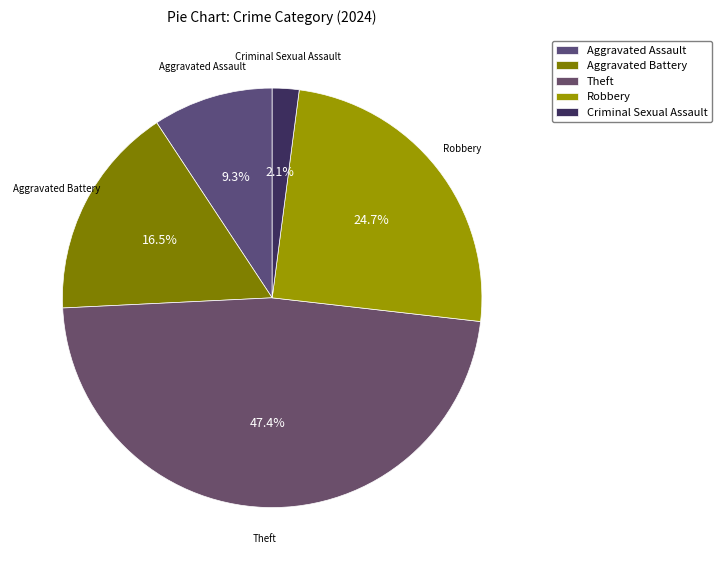

How many slices are in this pie chart?

5